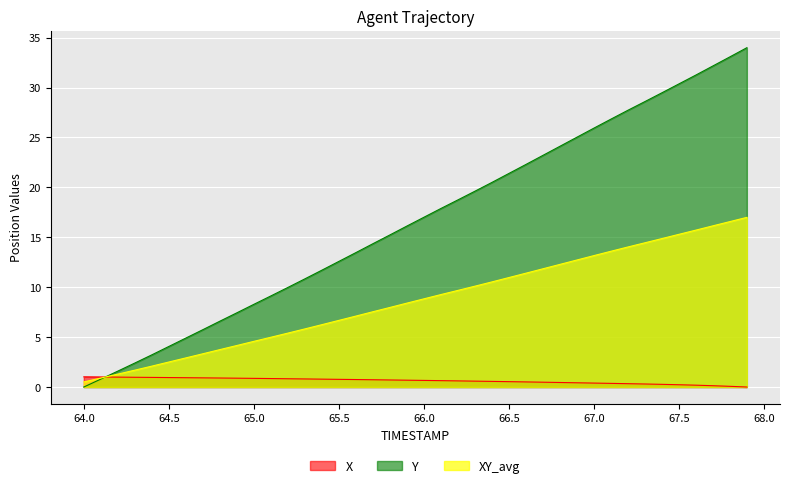

What position from the left is 67.9?

40